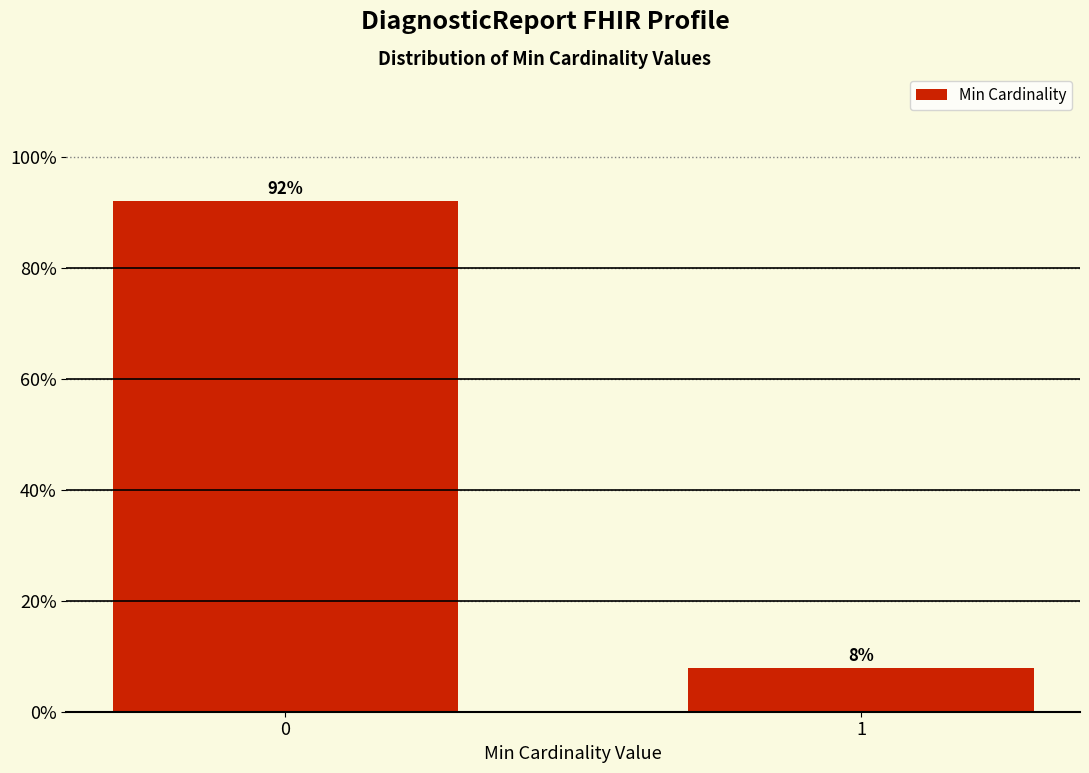

The value at 0 is 92.1. True or false?

True